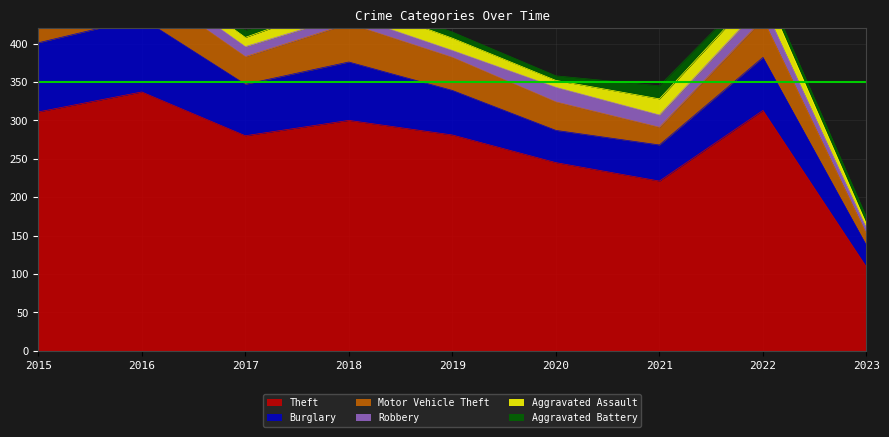

What is the total value across all series at 2021?

345